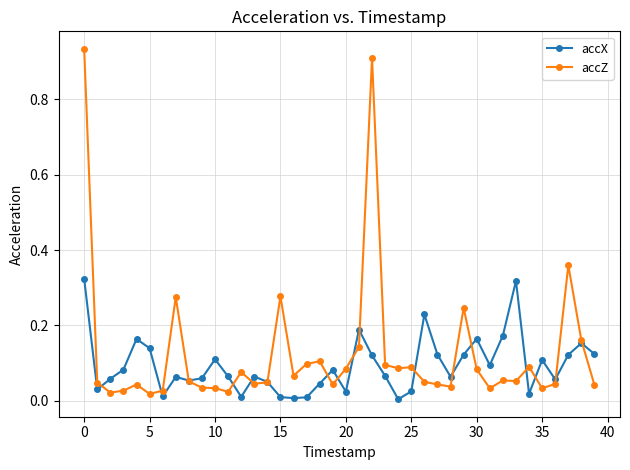

True or false: accX has more than 1 points higher than both neighbors.

True